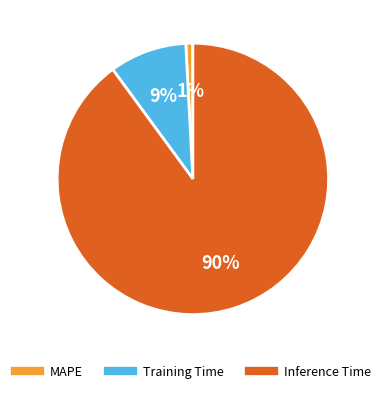

To the nearest percent, what is the average slice percentage?

33%